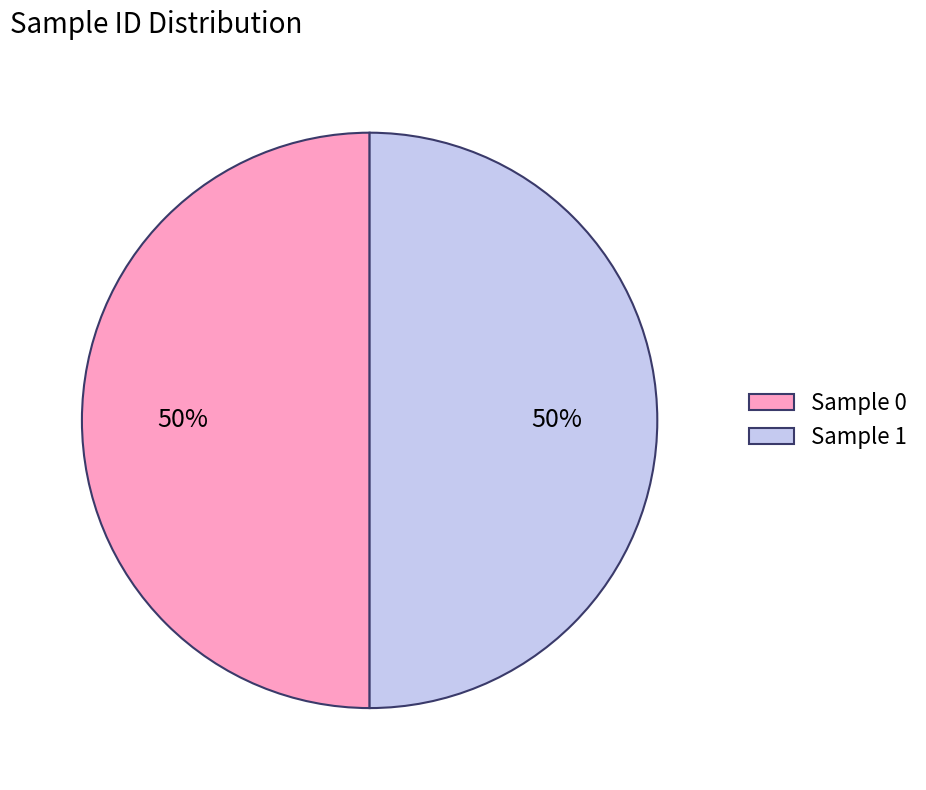

Do Sample 0 and Sample 1 together represent more than half of the pie?

Yes